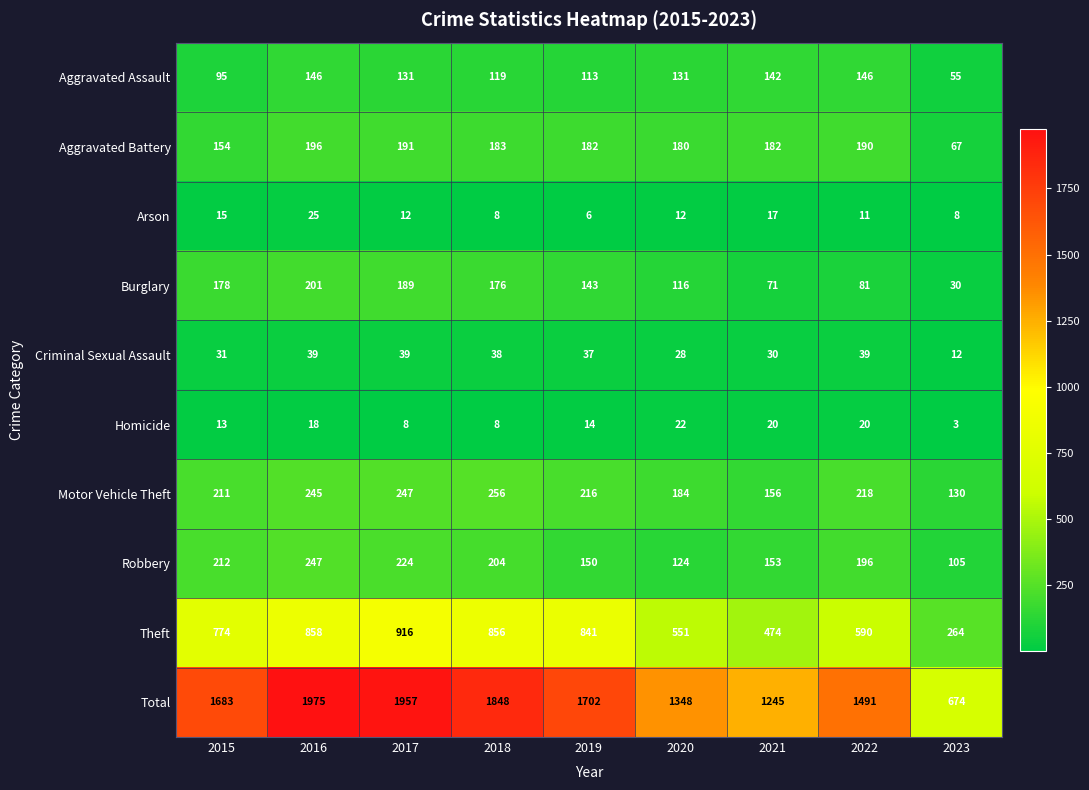

The value of Robbery at 2023 is 26. True or false?

False